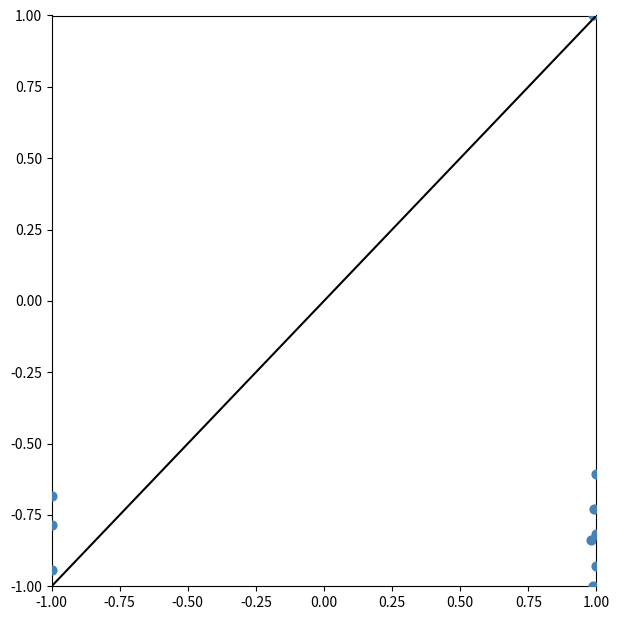

What is the average X value?

0.4